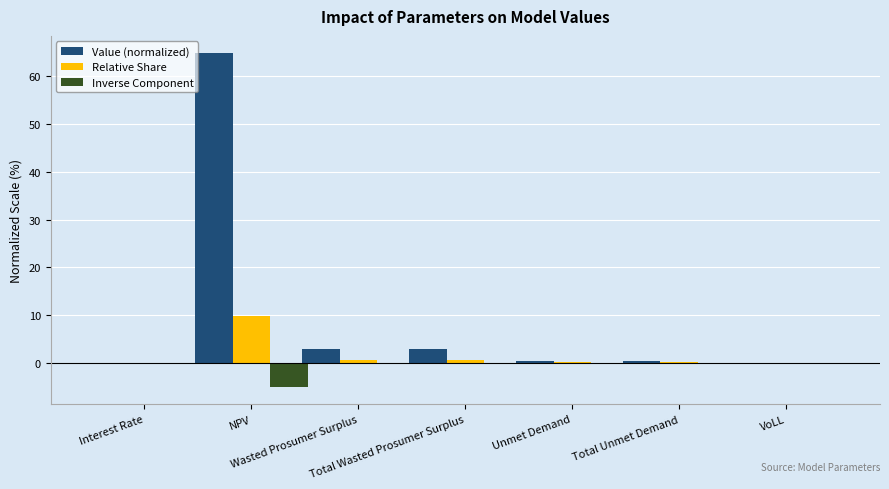

What is the greatest value displayed?

65.0